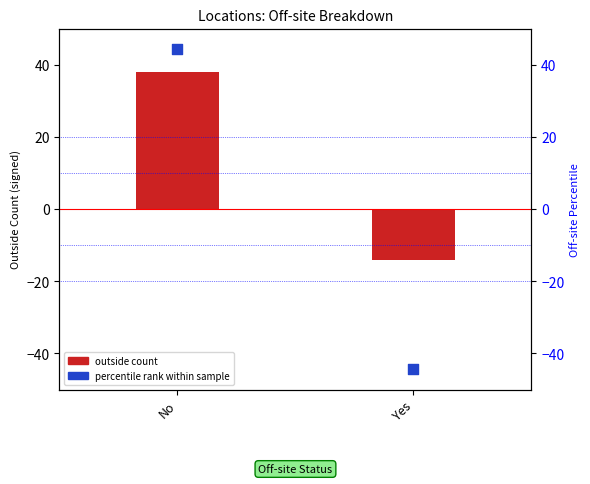

What are all the series names shown in the legend?

outside count, percentile rank within sample